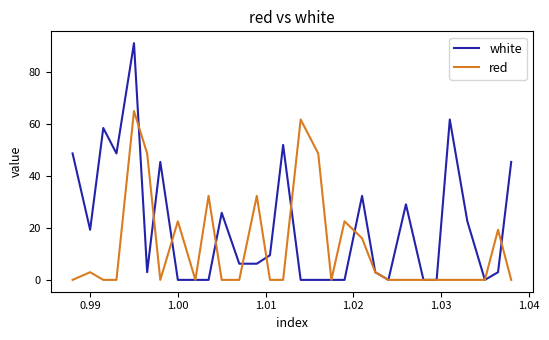

What is the maximum value shown in the chart?

91.0